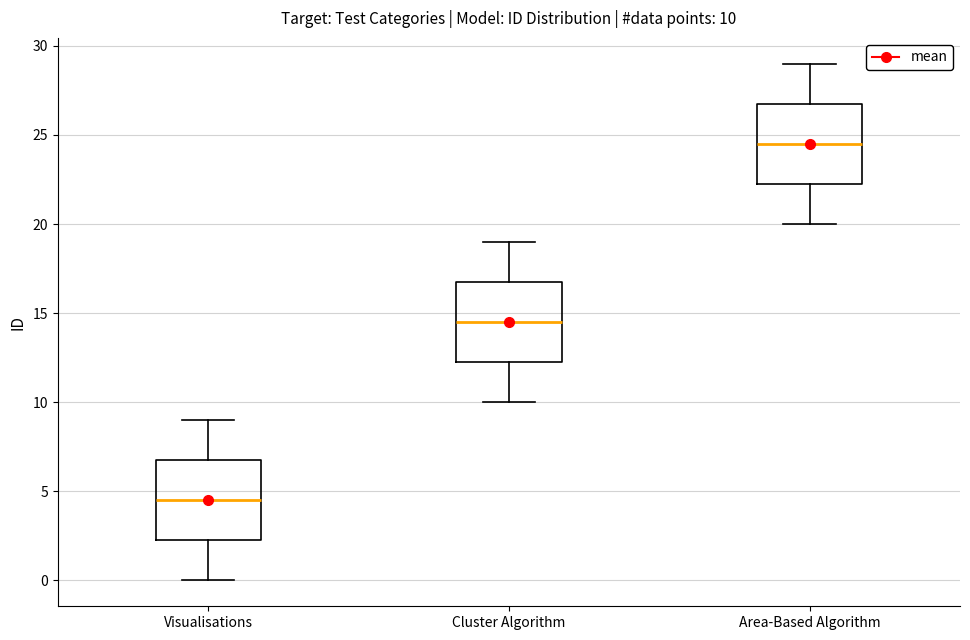

Which box's median line is the highest?

Area-Based Algorithm